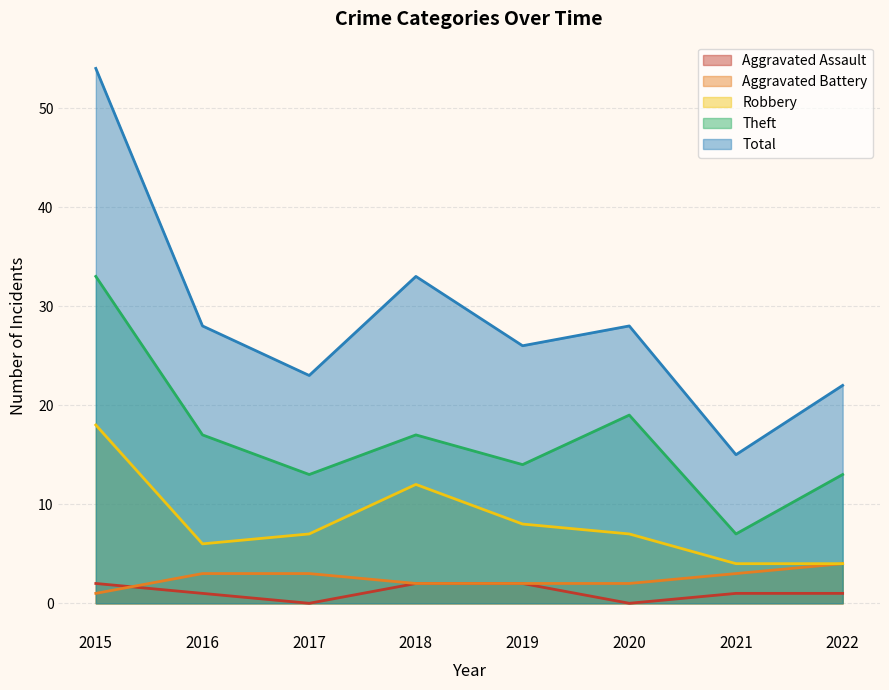

The value of Robbery at 2016 is 4. True or false?

False